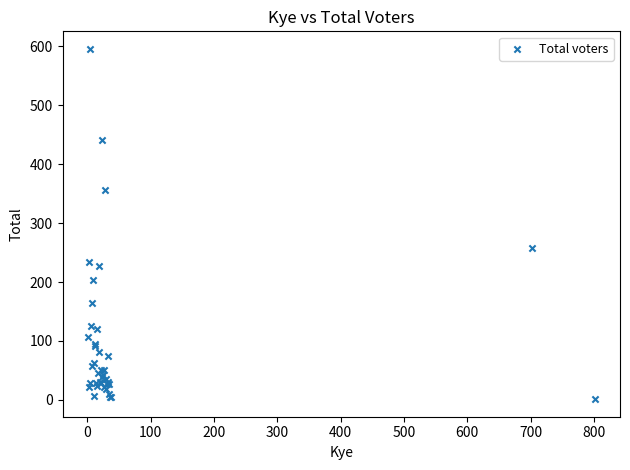

What Y value in the scatter plot is closest to 298?

258